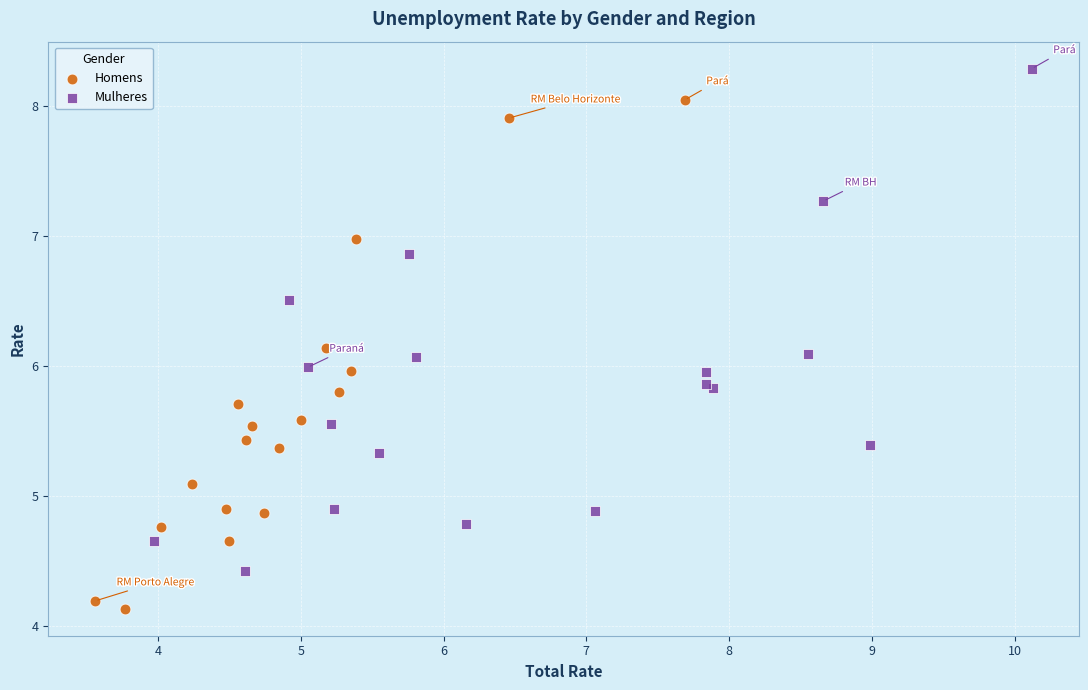

Which series contains the lowest Y value?

Homens